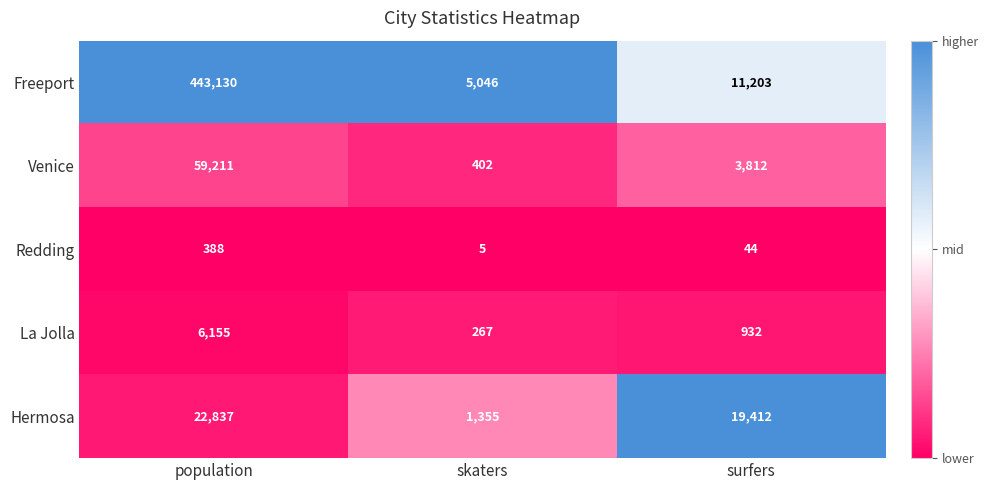

At which category is the sum across all series the highest?

population